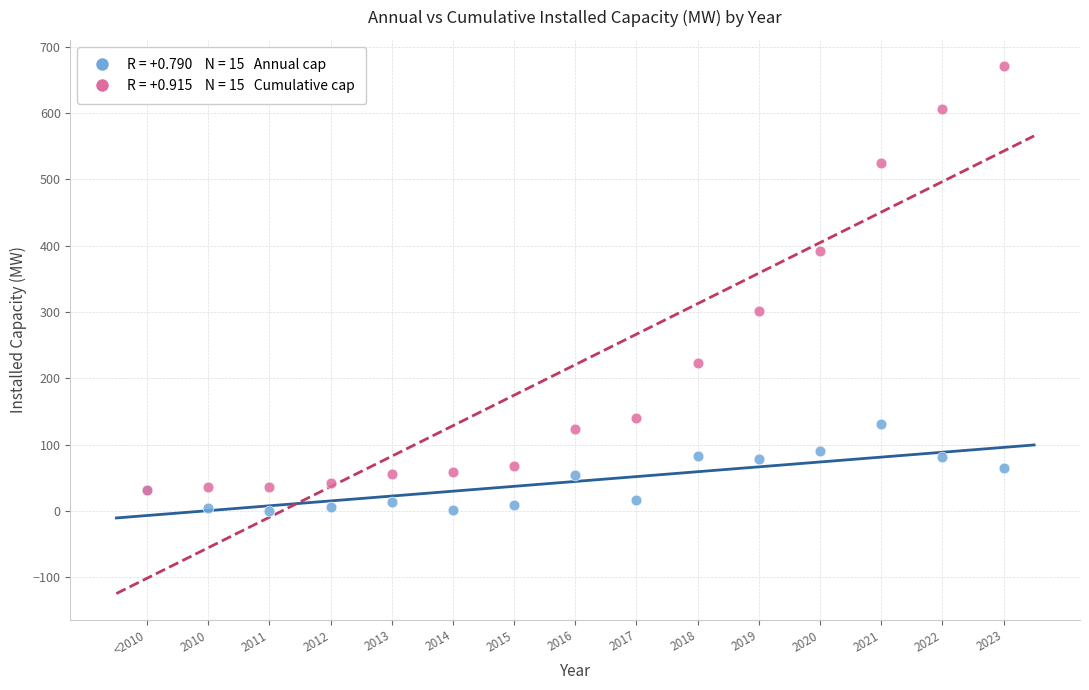

Across all series, what Y value is closest to 335?

301.9